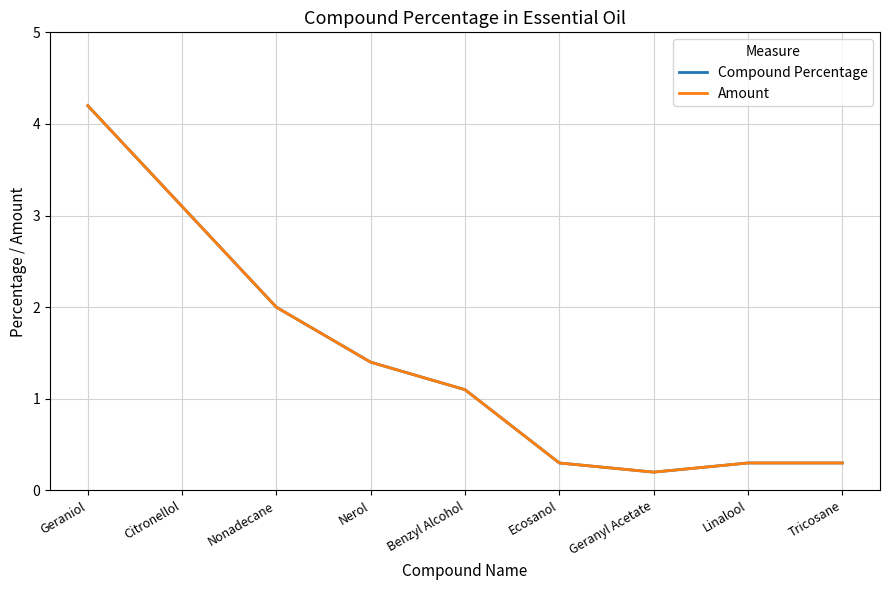

Which series changed the most between Citronellol and Nerol?

Compound Percentage